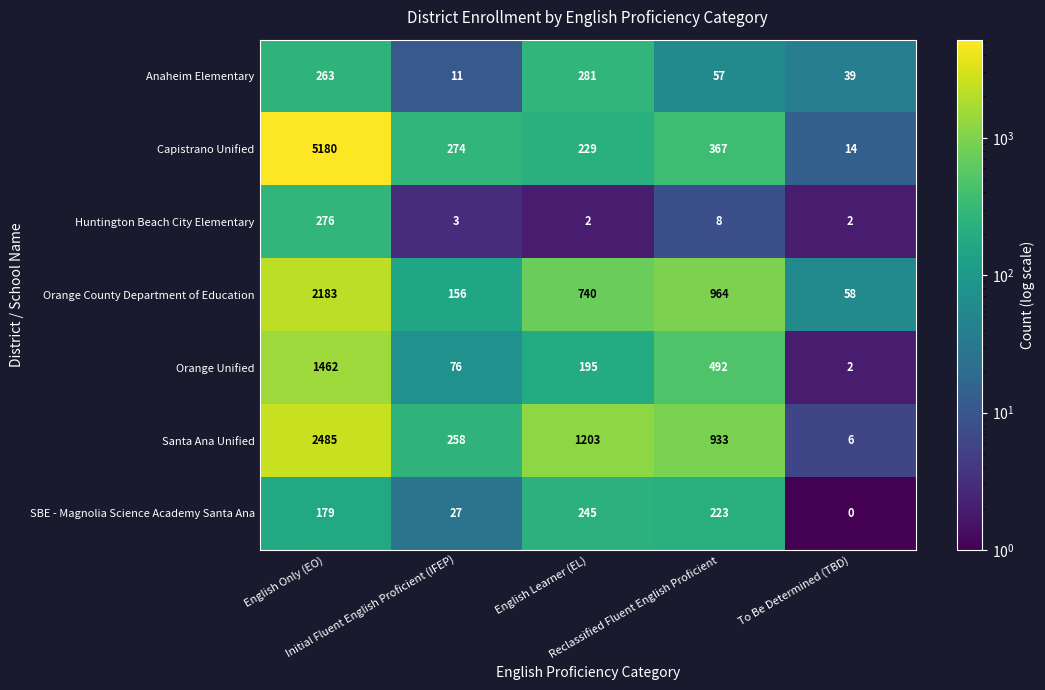

What is the maximum value for Santa Ana Unified?

2485